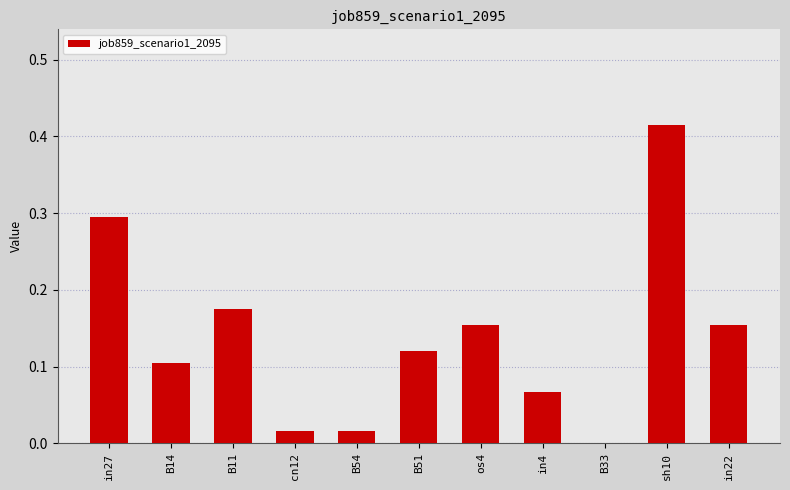

Which has a higher value, B54 or B51?

B51